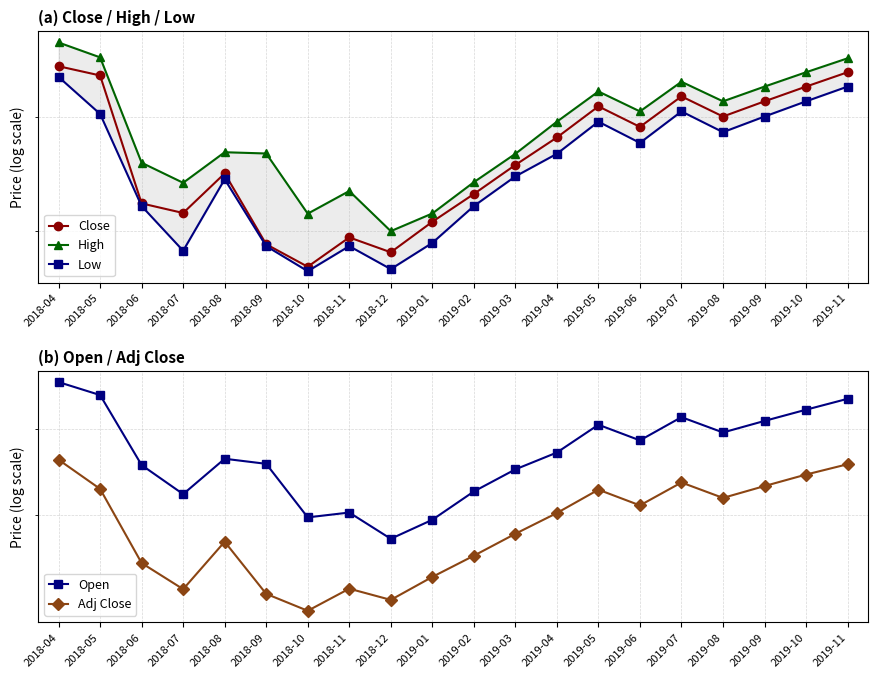

Is it true that High equals 535.0 at 2019-07?

True